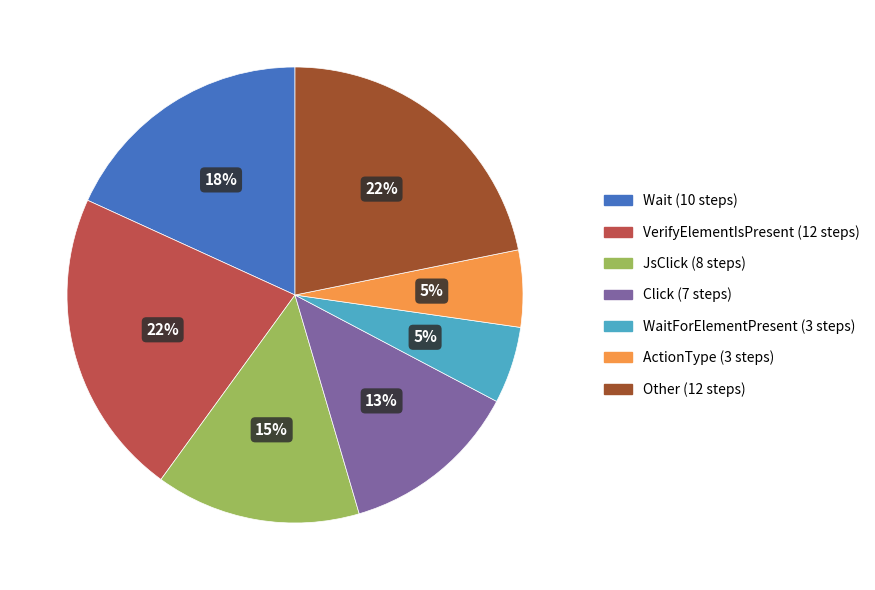

Does any single category account for the majority?

No